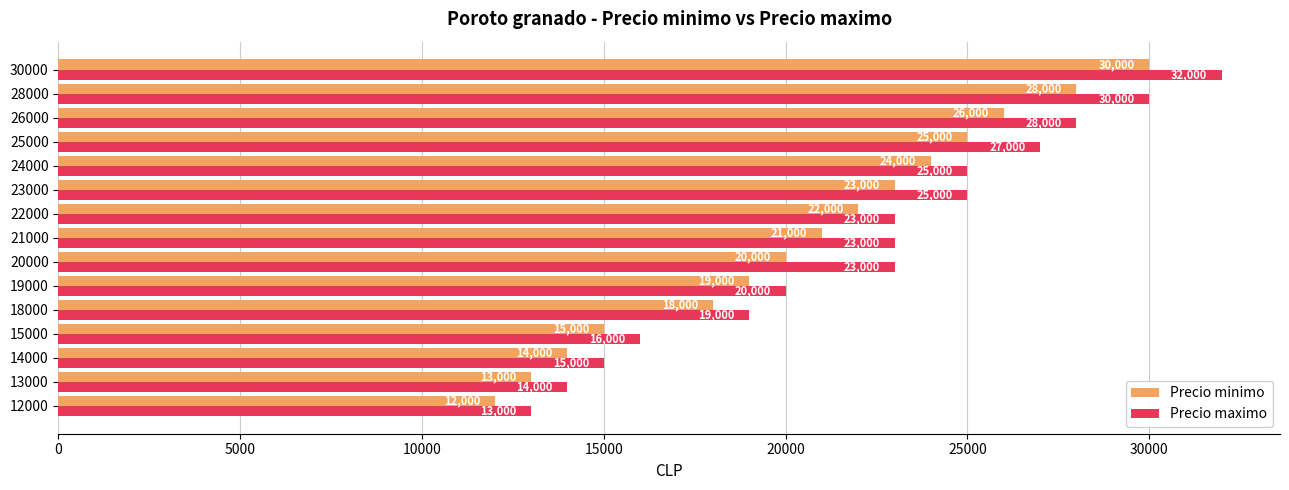

True or false: Precio minimo has a value of 26000 at 26000.

True